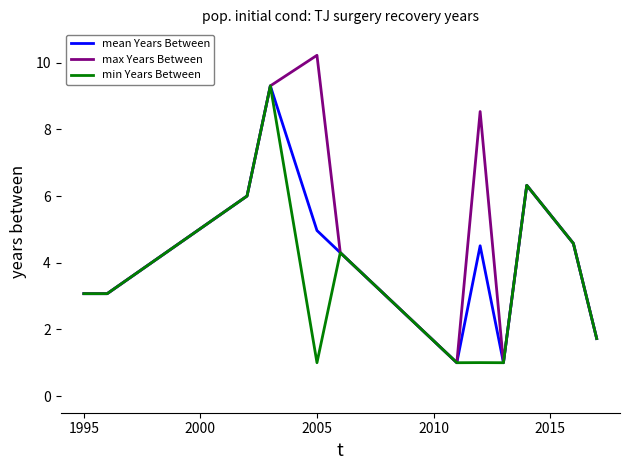

Which series has the widest spread of values?

max Years Between